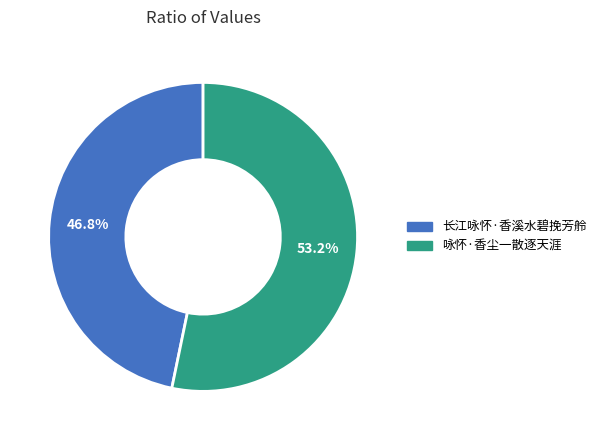

To the nearest percent, what portion does 长江咏怀·香溪水碧挽芳舲 represent?

47%